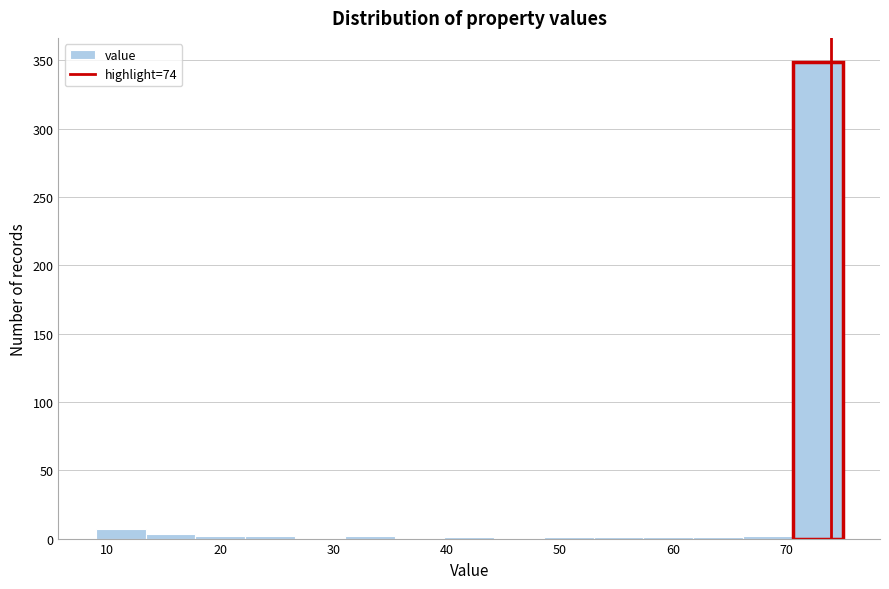

What is the height of the bar covering 70.6 to 75.0 on the x-axis? Neither the bar edges nor the heights are printed on the chart, so give them approximately, as read against the axes.

350